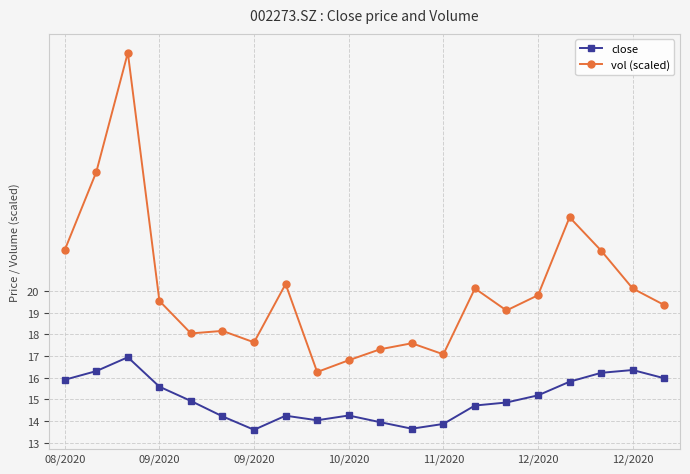

Count the number of categories in the chart.

20